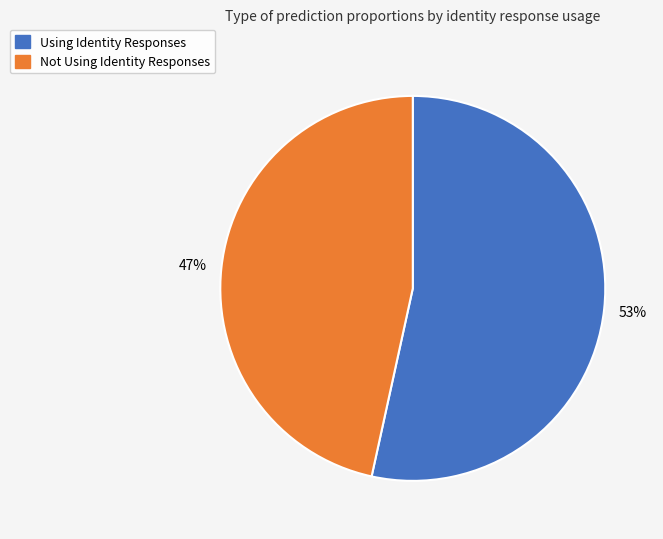

Do Using Identity Responses and Not Using Identity Responses together represent more than half of the pie?

Yes